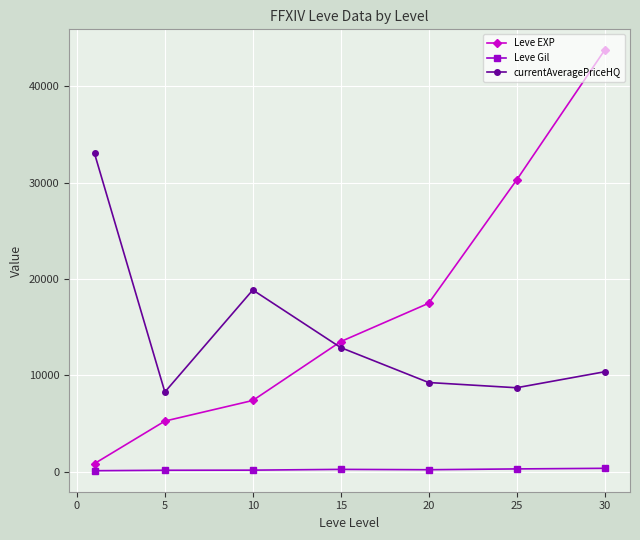

True or false: Leve EXP has more than 2 interior local peaks.

False